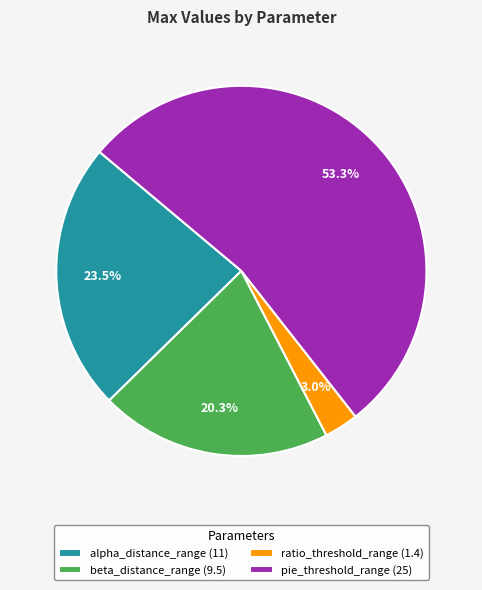

Is the sum of alpha_distance_range (11) and ratio_threshold_range (1.4) greater than half?

No